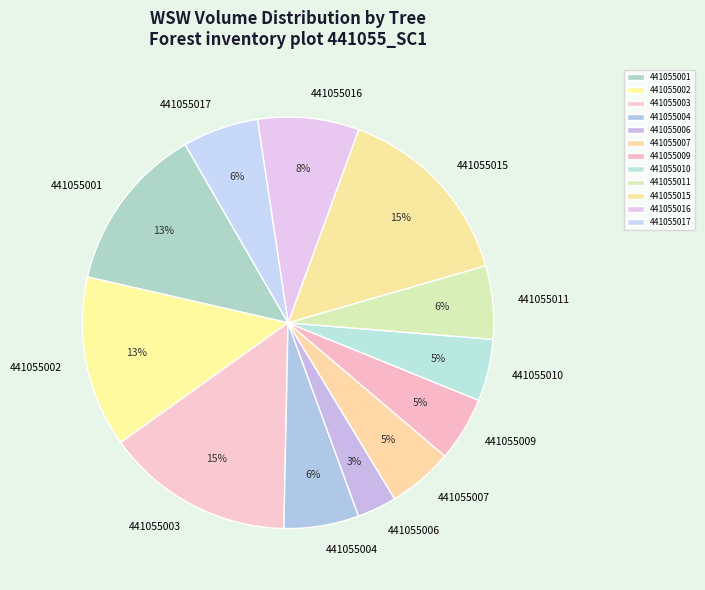

To the nearest percent, what is the difference between the largest and smallest slice percentages?

12%